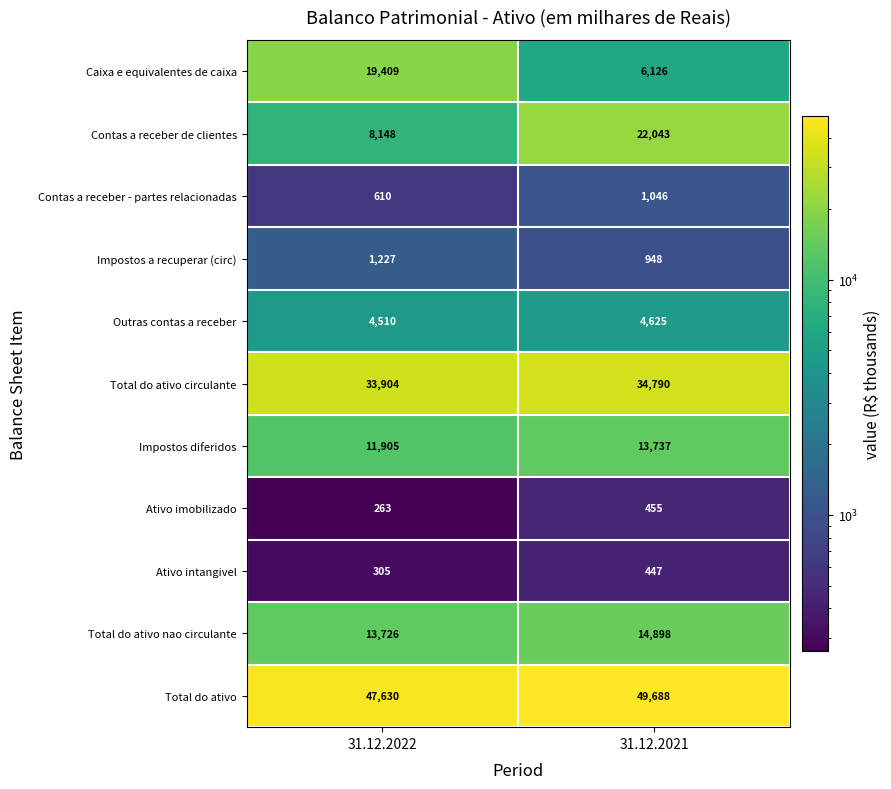

Between 31.12.2022 and 31.12.2021, which series saw the biggest shift?

Contas a receber de clientes